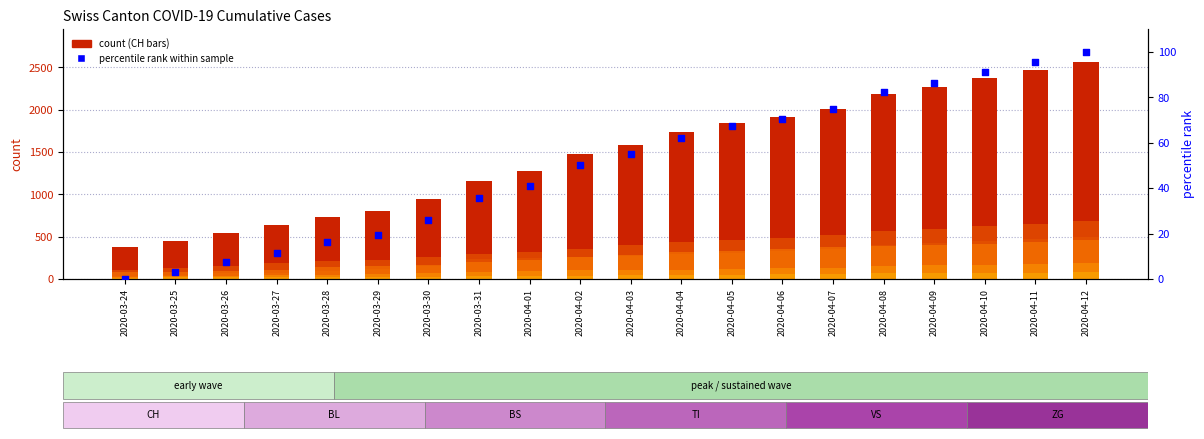

At how many categories does at least one series exceed 2171?

5